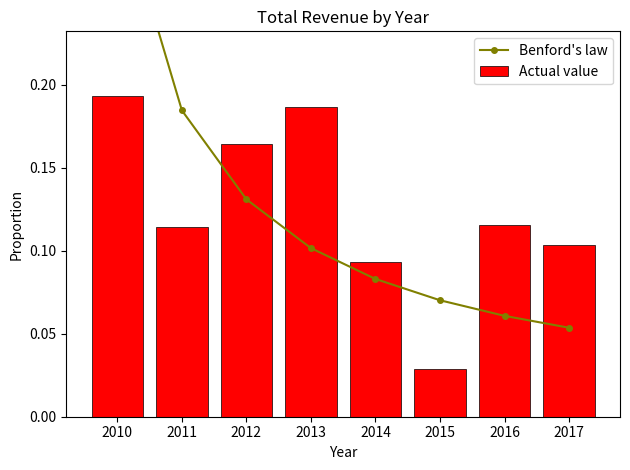

Between 2017 and 2014, which is larger?

2014